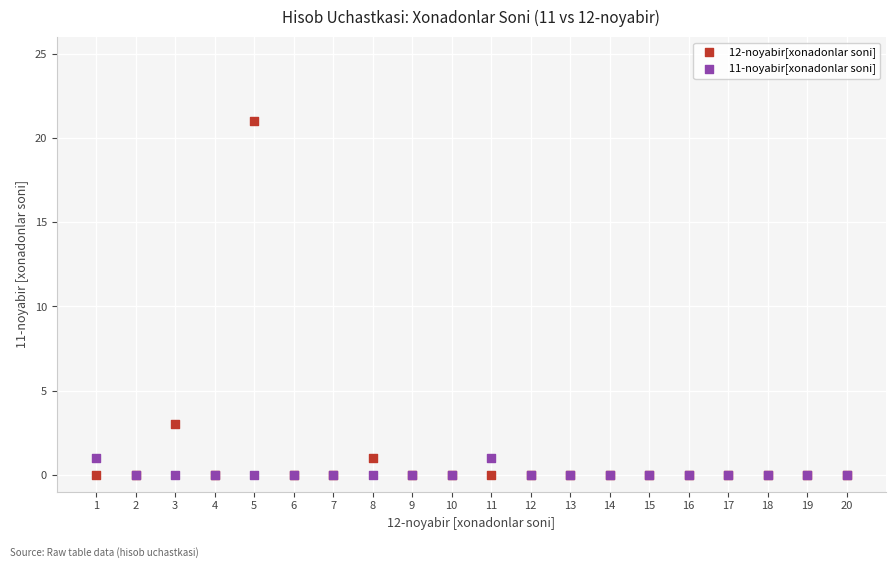

Which series has the widest spread of Y values?

12-noyabir[xonadonlar soni]